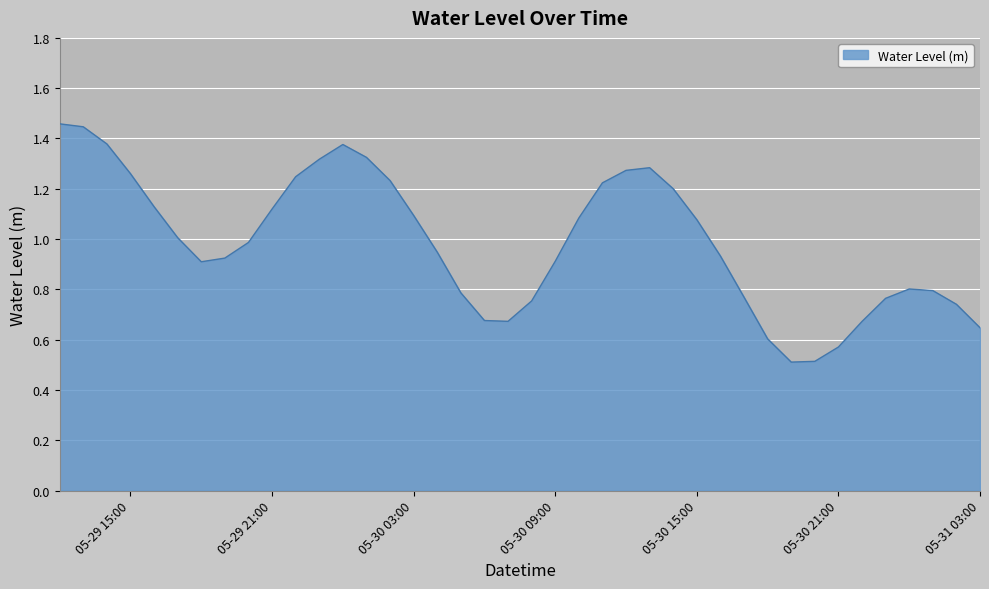

True or false: there are more than 2 points higher than both neighbors.

True